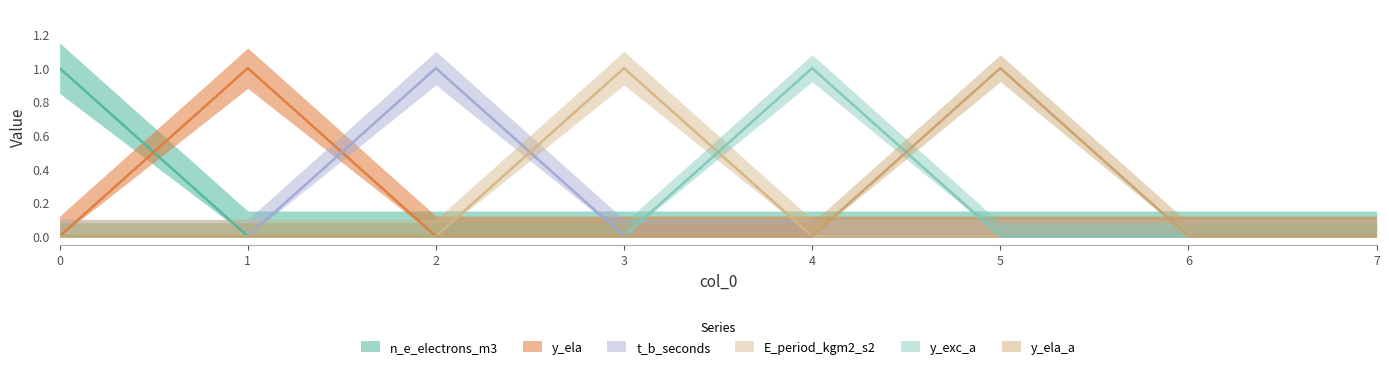

Reading left to right, what are all the values shown in this chart?

n_e_electrons_m3: 0=1	1=0	2=0	3=0	4=0	5=0	6=0	7=0
y_ela: 0=0	1=1	2=0	3=0	4=0	5=0	6=0	7=0
t_b_seconds: 0=0	1=0	2=1	3=0	4=0	5=0	6=0	7=0
E_period_kgm2_s2: 0=0	1=0	2=0	3=1	4=0	5=0	6=0	7=0
y_exc_a: 0=0	1=0	2=0	3=0	4=1	5=0	6=0	7=0
y_ela_a: 0=0	1=0	2=0	3=0	4=0	5=1	6=0	7=0